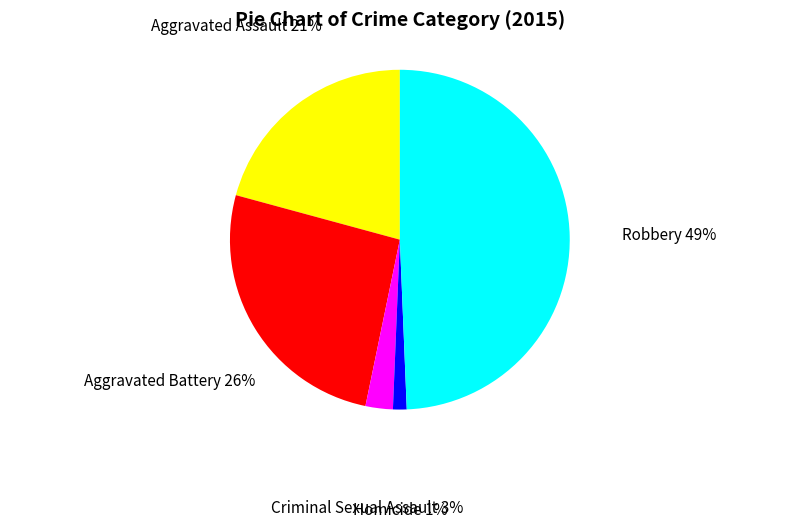

Which category has the biggest portion of the pie?

Robbery